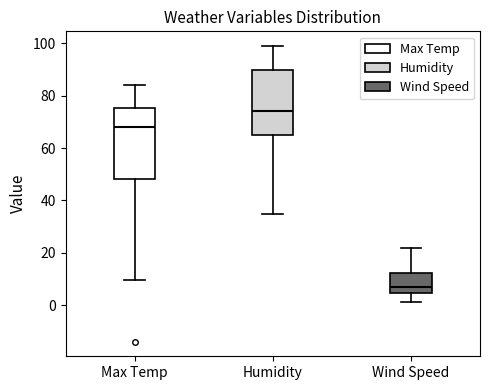

Comparing the boxes themselves (not the whiskers), which one is the tallest?

Max Temp